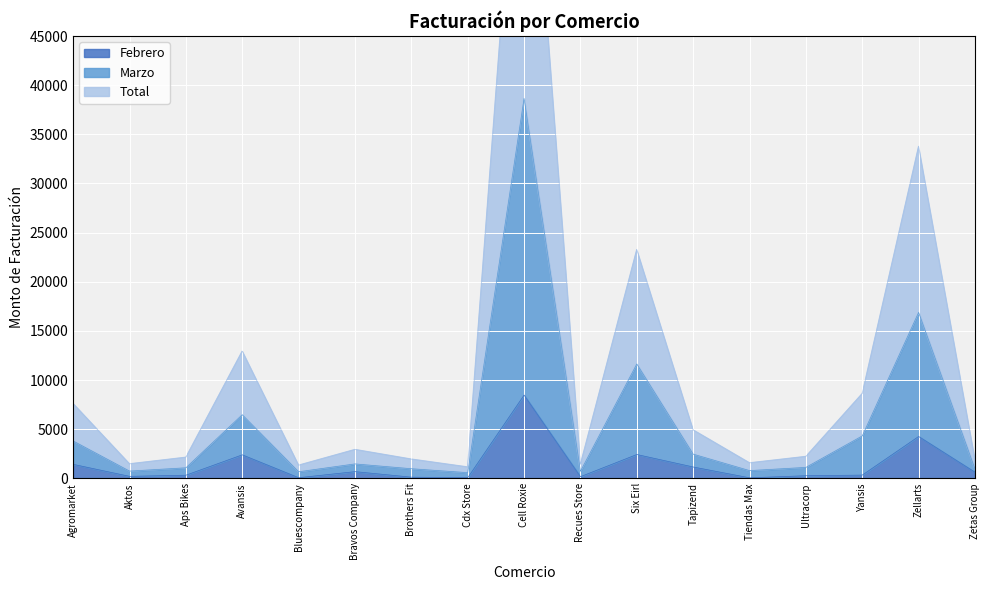

Reading right to left, what are all the values shown in this chart?

Febrero: Zetas Group=623.1	Zellarts=4257.4	Yansis=328.4	Ultracorp=264.6	Tiendas Max=51.4	Tapizend=1152.0	Six Eirl=2421.9	Recues Store=168.3	Cell Roxie=8472.0	Cdx Store=60.3	Brothers Fit=117.9	Bravos Company=680.1	Bluescompany=62.3	Avansis=2389.7	Aps Bikes=317.9	Aktos=201.5	Agromarket=1421.4
Marzo: Zetas Group=942.4	Zellarts=16882.2	Yansis=4313.4	Ultracorp=1112.1	Tiendas Max=785.4	Tapizend=2460.1	Six Eirl=11634.3	Recues Store=712.0	Cell Roxie=38650.9	Cdx Store=576.5	Brothers Fit=976.3	Bravos Company=1465.7	Bluescompany=666.8	Avansis=6469.7	Aps Bikes=1070.3	Aktos=735.2	Agromarket=3800.2
Total: Zetas Group=1884.7	Zellarts=33764.5	Yansis=8626.9	Ultracorp=2224.2	Tiendas Max=1570.8	Tapizend=4920.2	Six Eirl=23268.5	Recues Store=1423.9	Cell Roxie=77301.7	Cdx Store=1153.0	Brothers Fit=1952.7	Bravos Company=2931.5	Bluescompany=1333.6	Avansis=12939.4	Aps Bikes=2140.6	Aktos=1470.5	Agromarket=7600.5